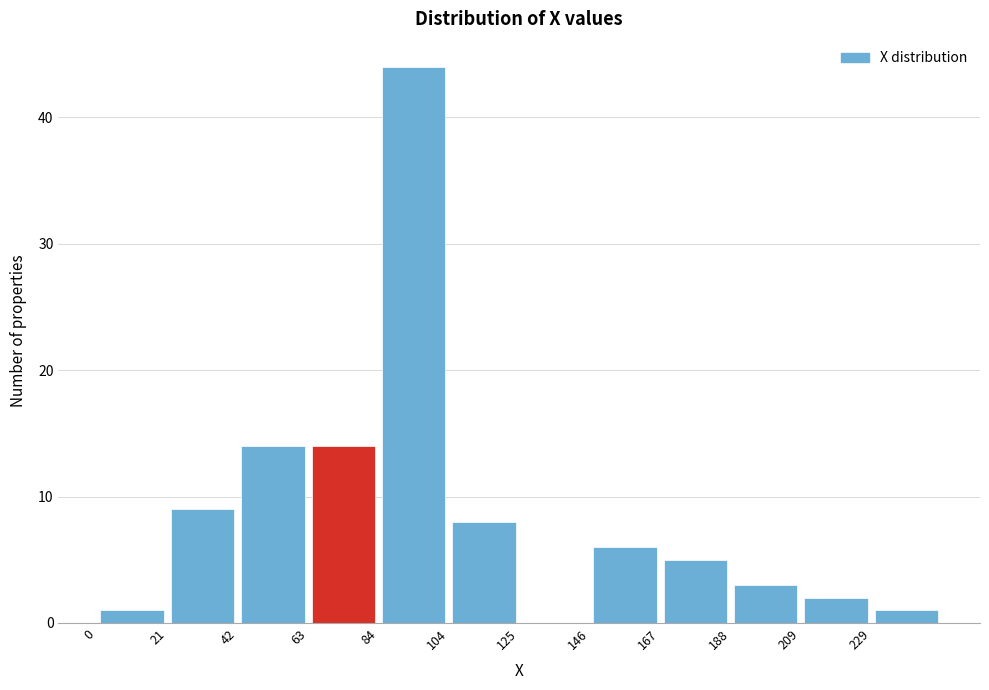

How tall is the bar that spans 0 to 20 on the x-axis? Neither the bar edges nor the heights are printed on the chart, so give them approximately, as read against the axes.

1